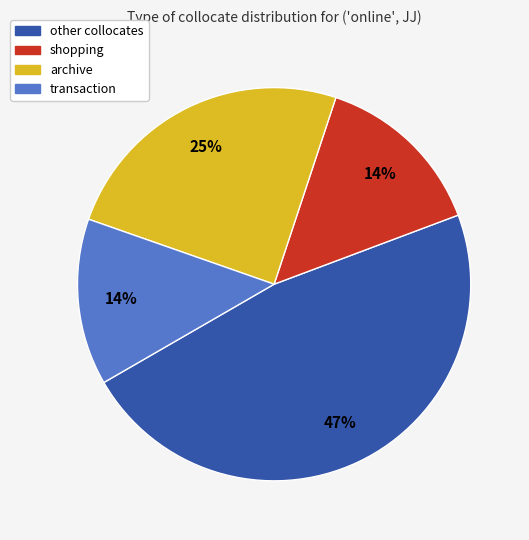

Is there any slice that represents more than half of the pie?

No